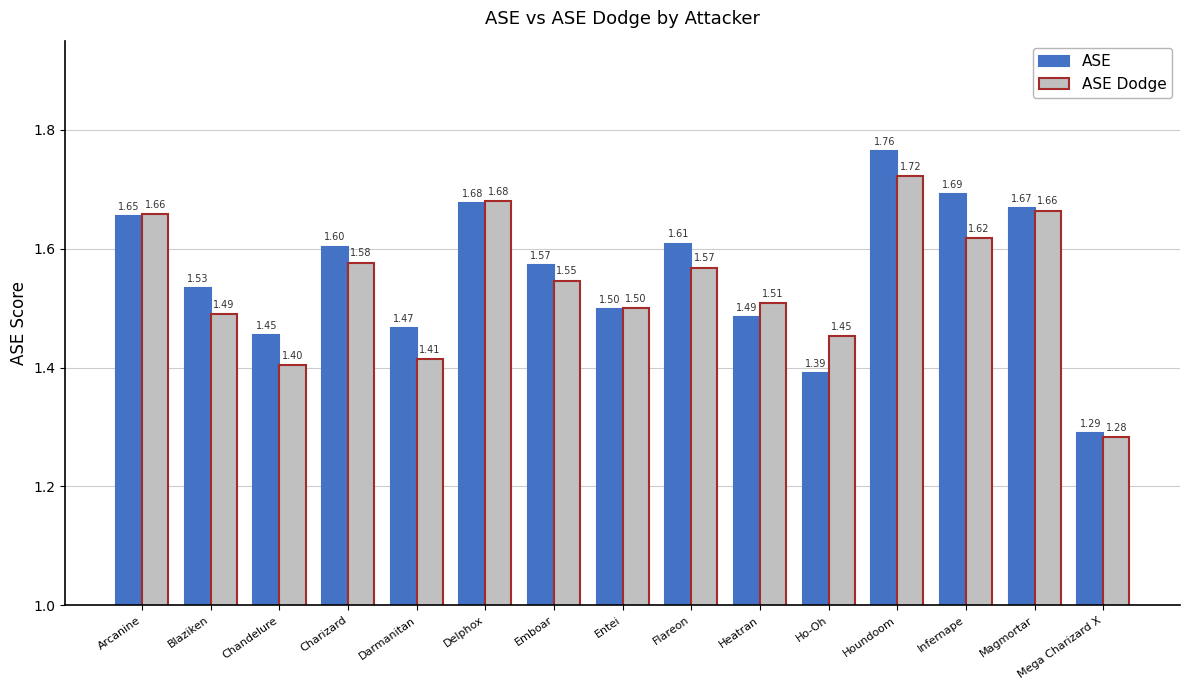

What is the difference between the second highest and minimum values in the ASE series?

0.4